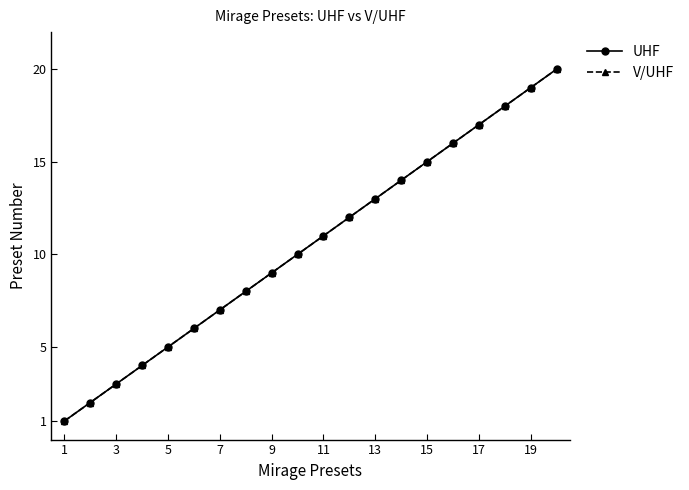

Is this an area chart (filled region under the line)?

No